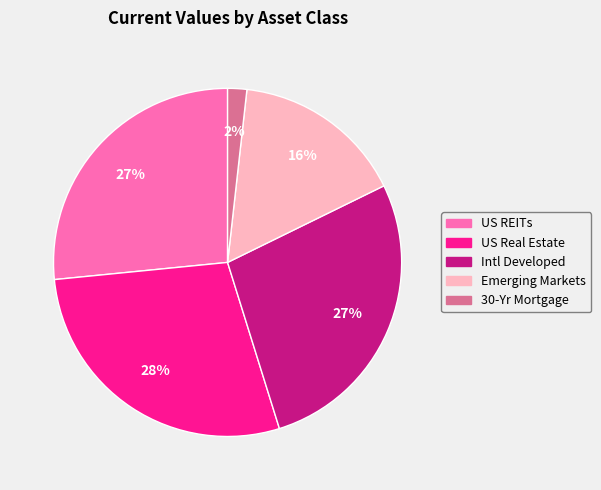

Combined, do US Real Estate and Intl Developed account for over 50%?

Yes